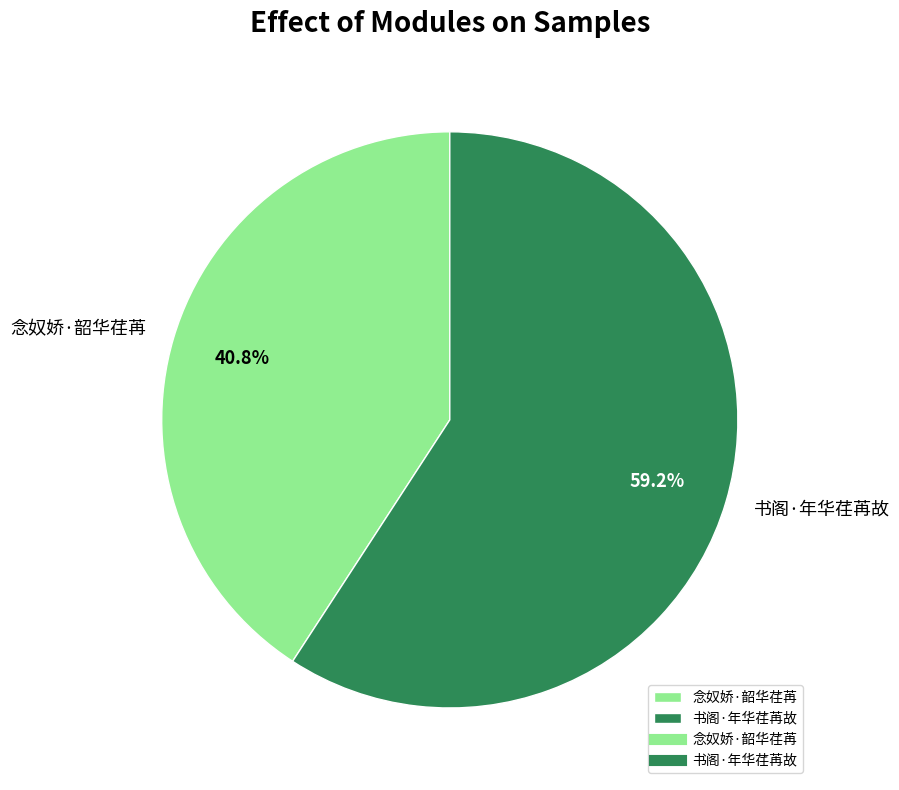

Is 念奴娇·韶华荏苒 the majority of the pie?

No